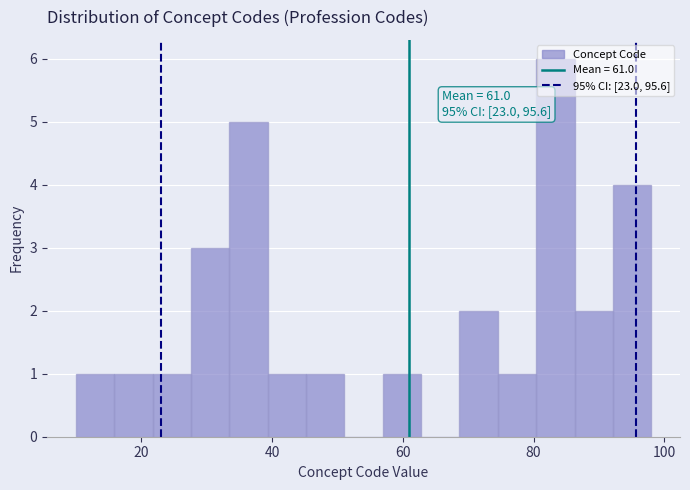

Around what value on the x-axis is the tallest bar? Give the approximate position of its centre, as read against the axis.

84